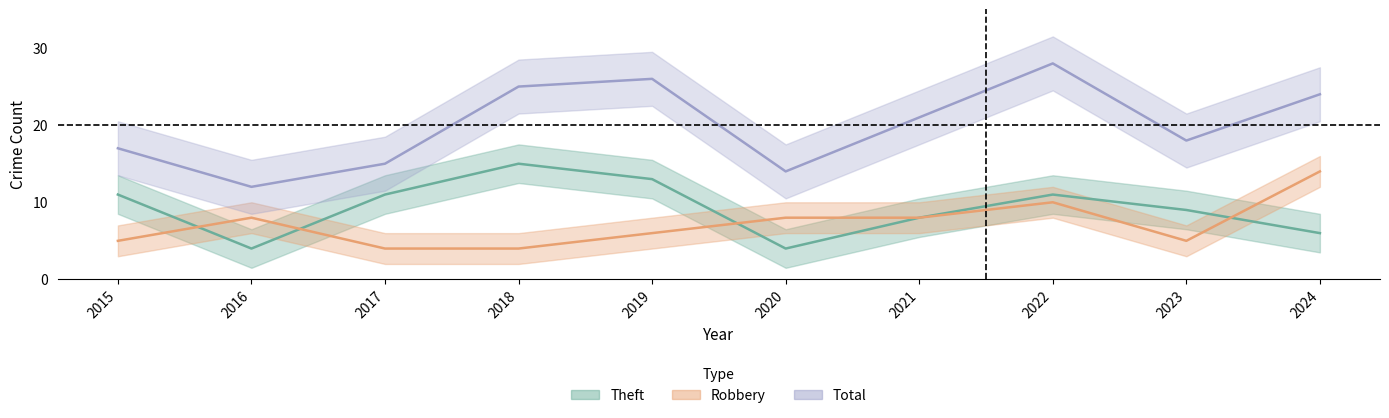

Count the Theft values in the range 6 to 11.

6